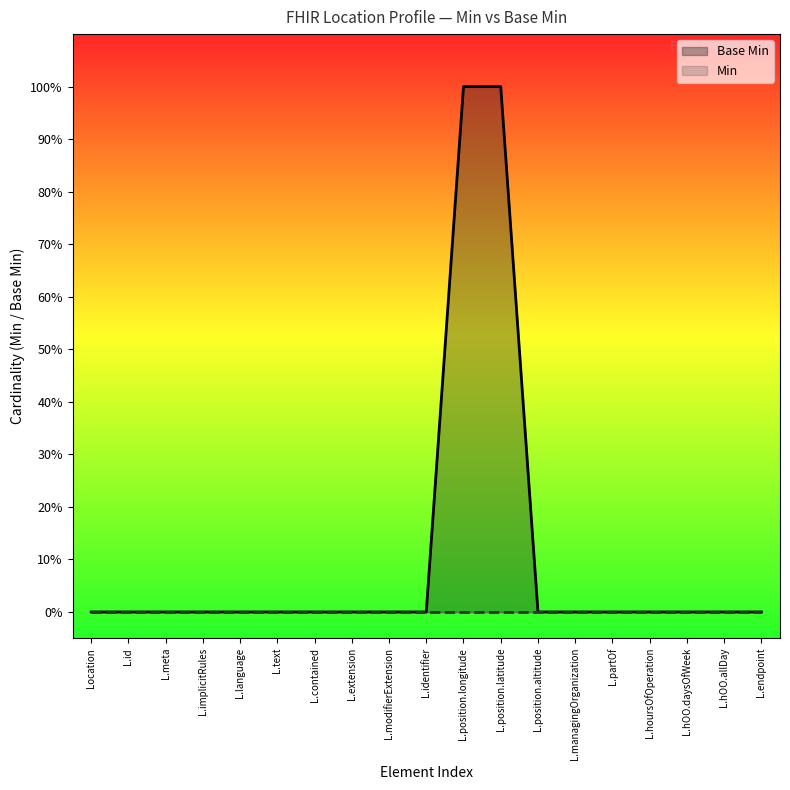

Reading right to left, transcribe all the data shown in this chart.

0	0	0	0	0	0	0	1	1	0	0	0	0	0	0	0	0	0	0